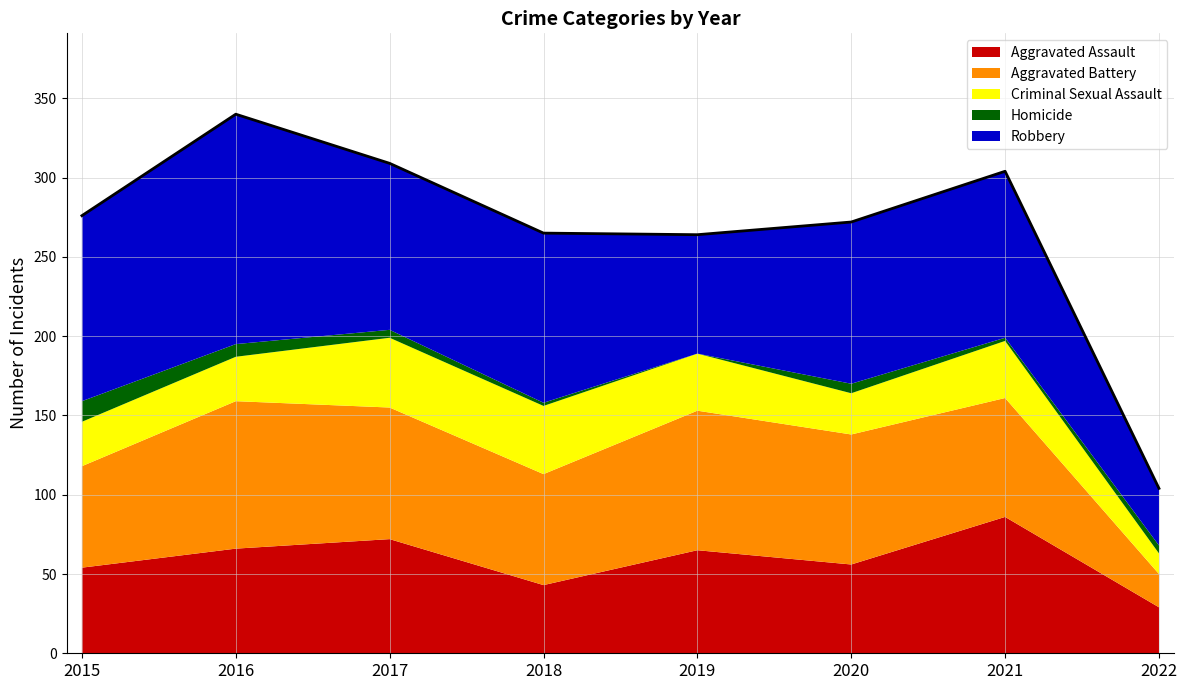

Between 2016 and 2018, which is larger?

2016